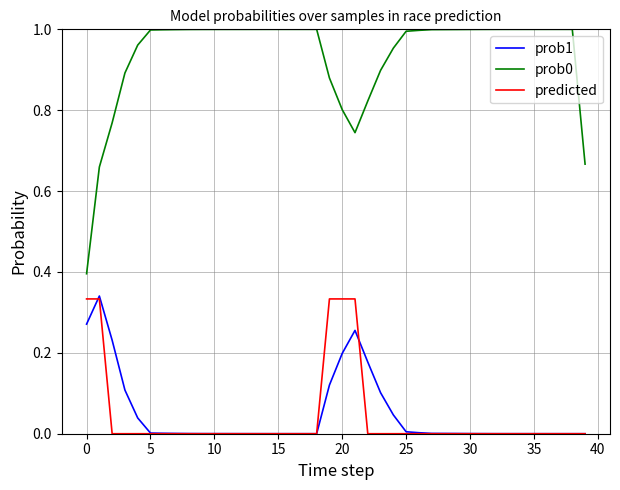

True or false: predicted and prob0 intersect in this chart.

False